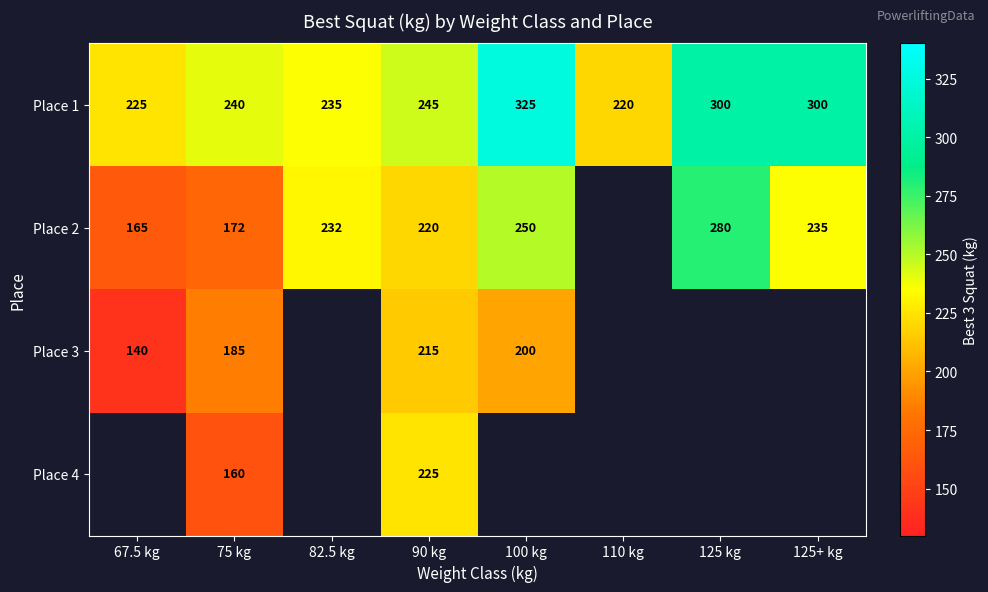

Is the value of Place 3 at 90 kg greater than the value of Place 2 at 90 kg?

No